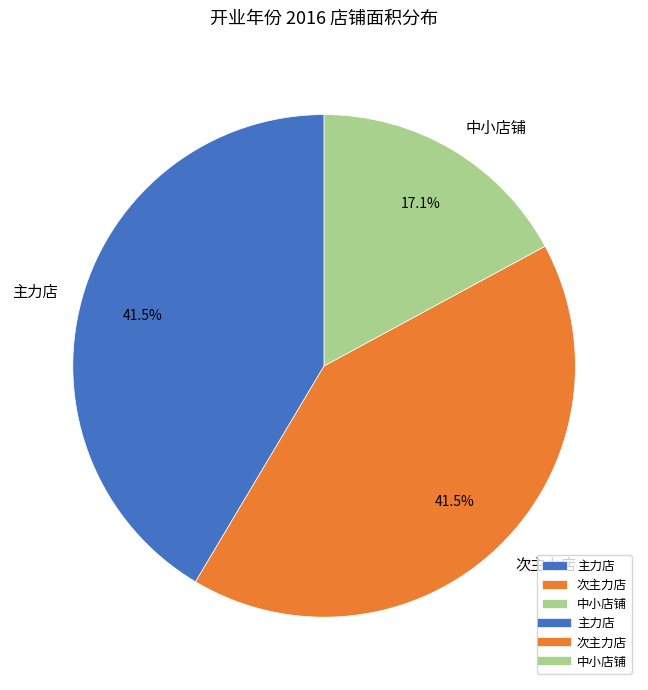

Between 中小店铺 and 次主力店, which is larger?

次主力店